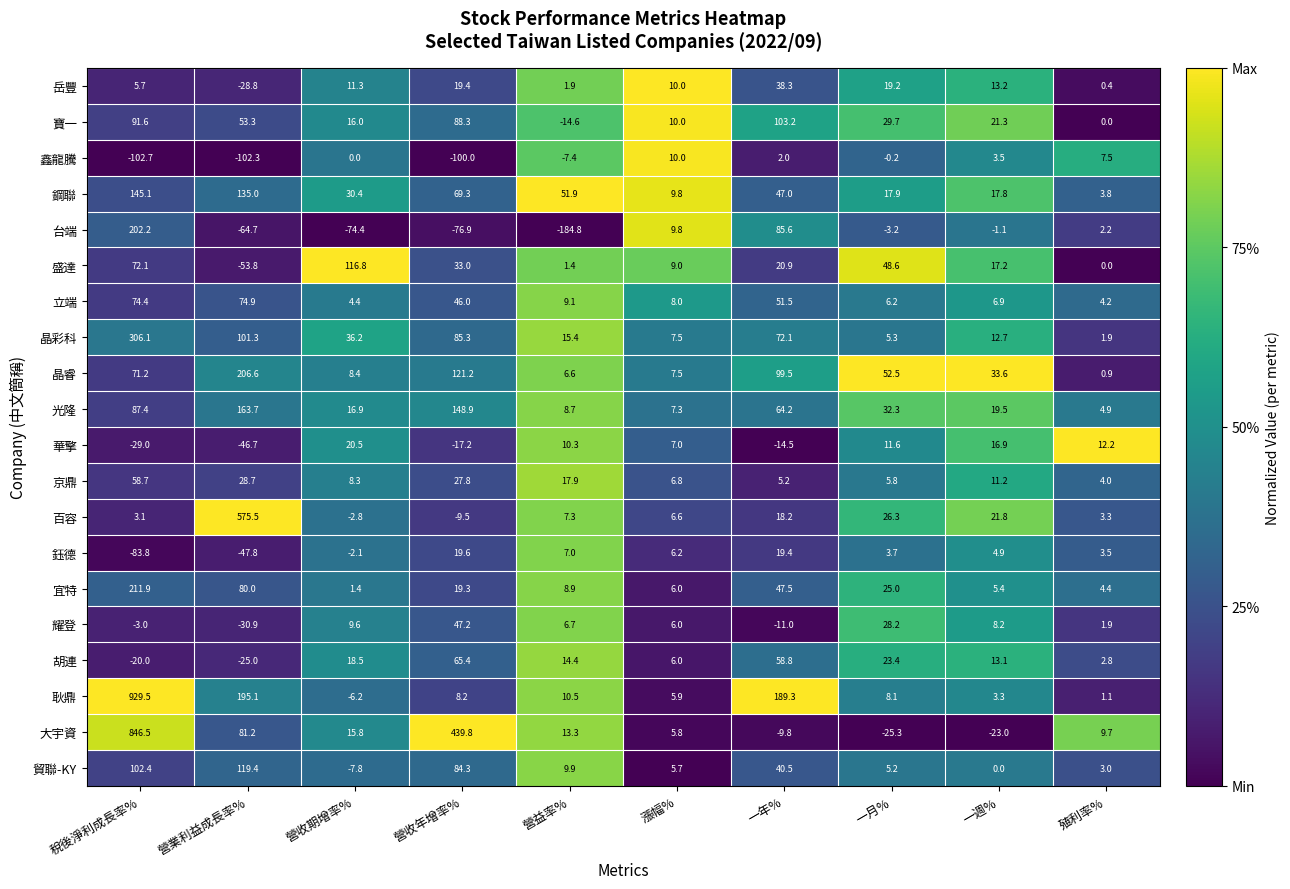

What is the maximum value for 寶一?

103.2